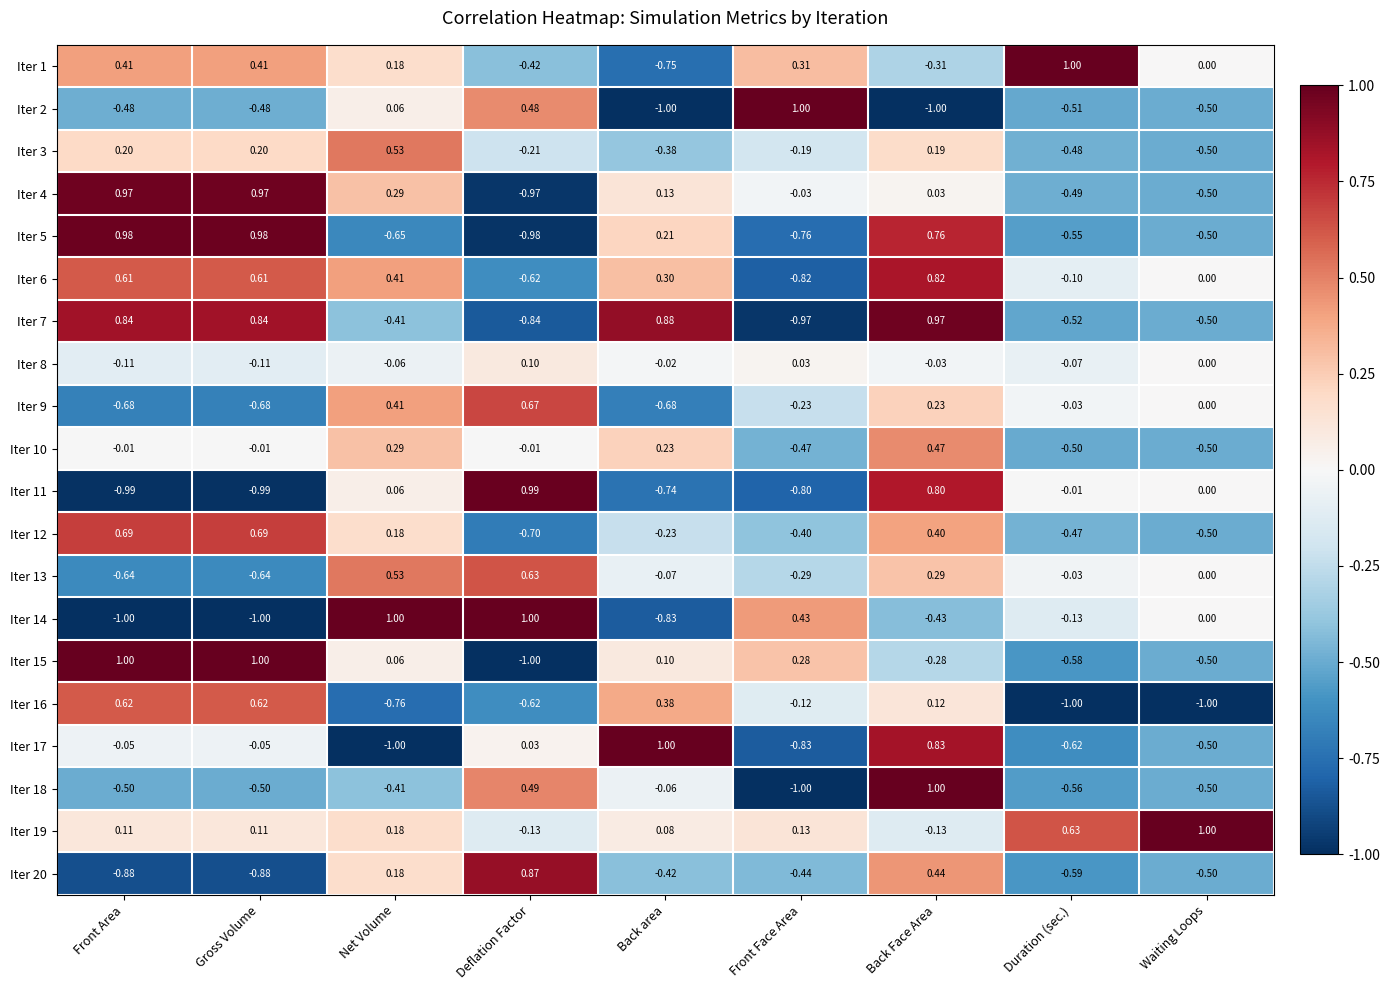

How many series are shown in this chart?

20